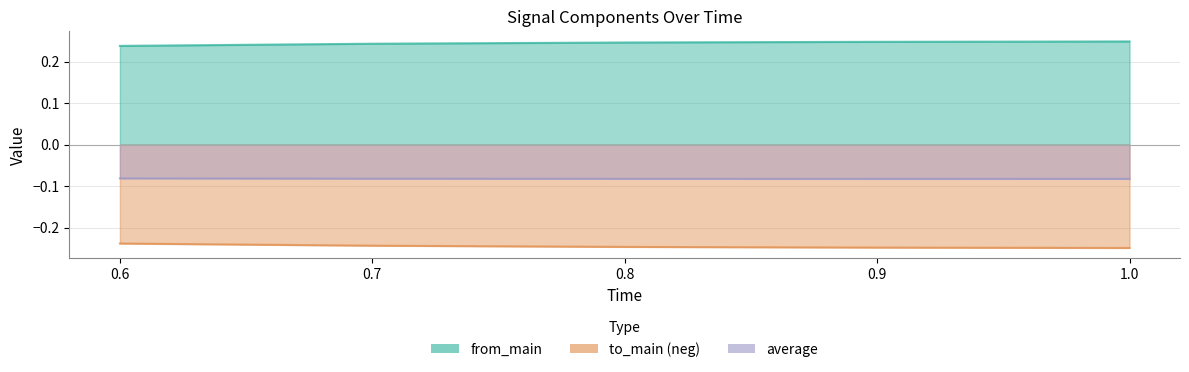

True or false: average and to_main intersect in this chart.

False